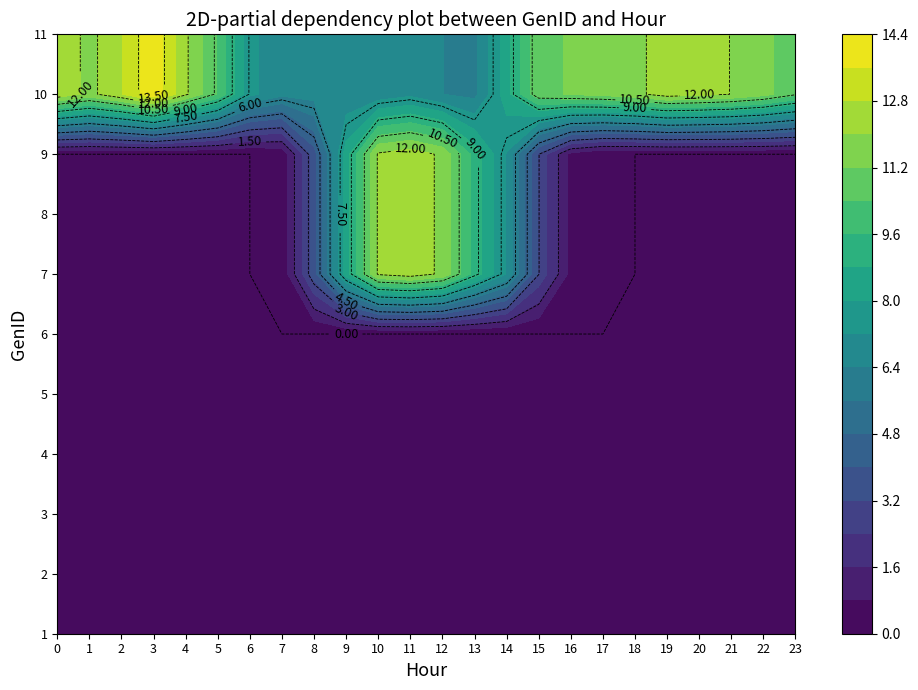

Reading right to left, transcribe all the data shown in this chart.

1: 23=0.0	22=0.0	21=0.0	20=0.0	19=0.0	18=0.0	17=0.0	16=0.0	15=0.0	14=0.0	13=0.0	12=0.0	11=0.0	10=0.0	9=0.0	8=0.0	7=0.0	6=0.0	5=0.0	4=0.0	3=0.0	2=0.0	1=0.0	0=0.0
2: 23=0.0	22=0.0	21=0.0	20=0.0	19=0.0	18=0.0	17=0.0	16=0.0	15=0.0	14=0.0	13=0.0	12=0.0	11=0.0	10=0.0	9=0.0	8=0.0	7=0.0	6=0.0	5=0.0	4=0.0	3=0.0	2=0.0	1=0.0	0=0.0
3: 23=0.0	22=0.0	21=0.0	20=0.0	19=0.0	18=0.0	17=0.0	16=0.0	15=0.0	14=0.0	13=0.0	12=0.0	11=0.0	10=0.0	9=0.0	8=0.0	7=0.0	6=0.0	5=0.0	4=0.0	3=0.0	2=0.0	1=0.0	0=0.0
4: 23=0.0	22=0.0	21=0.0	20=0.0	19=0.0	18=0.0	17=0.0	16=0.0	15=0.0	14=0.0	13=0.0	12=0.0	11=0.0	10=0.0	9=0.0	8=0.0	7=0.0	6=0.0	5=0.0	4=0.0	3=0.0	2=0.0	1=0.0	0=0.0
5: 23=0.0	22=0.0	21=0.0	20=0.0	19=0.0	18=0.0	17=0.0	16=0.0	15=0.0	14=0.0	13=0.0	12=0.0	11=0.0	10=0.0	9=0.0	8=0.0	7=0.0	6=0.0	5=0.0	4=0.0	3=0.0	2=0.0	1=0.0	0=0.0
6: 23=0.0	22=0.0	21=0.0	20=0.0	19=0.0	18=0.0	17=0.0	16=0.0	15=0.0	14=0.0	13=0.0	12=0.0	11=0.0	10=0.0	9=0.0	8=0.0	7=0.0	6=0.0	5=0.0	4=0.0	3=0.0	2=0.0	1=0.0	0=0.0
7: 23=0.0	22=0.0	21=0.0	20=0.0	19=0.0	18=0.0	17=0.0	16=0.5	15=3.0	14=7.1	13=9.3	12=11.8	11=12.5	10=12.1	9=8.4	8=3.6	7=0.2	6=0.0	5=0.0	4=0.0	3=0.0	2=0.0	1=0.0	0=0.0
8: 23=0.0	22=0.0	21=0.0	20=0.0	19=0.0	18=0.0	17=0.0	16=0.5	15=3.0	14=7.1	13=9.3	12=11.8	11=12.5	10=12.1	9=8.4	8=3.6	7=0.2	6=0.0	5=0.0	4=0.0	3=0.0	2=0.0	1=0.0	0=0.0
9: 23=0.0	22=0.0	21=0.0	20=0.0	19=0.0	18=0.0	17=0.0	16=0.5	15=3.0	14=7.1	13=9.3	12=11.8	11=12.5	10=12.1	9=8.4	8=3.6	7=0.2	6=0.0	5=0.0	4=0.0	3=0.0	2=0.0	1=0.0	0=0.0
10: 23=10.6	22=11.5	21=12.0	20=12.2	19=12.4	18=11.8	17=11.5	16=11.3	15=11.0	14=8.5	13=6.2	12=6.4	11=7.0	10=6.7	9=6.6	8=6.7	7=6.6	6=7.4	5=10.3	4=12.1	3=14.2	2=12.7	1=11.7	0=12.6
11: 23=10.6	22=11.5	21=12.0	20=12.2	19=12.4	18=11.8	17=11.5	16=11.3	15=11.0	14=8.5	13=6.2	12=6.4	11=7.0	10=6.7	9=6.6	8=6.7	7=6.6	6=7.4	5=10.3	4=12.1	3=14.2	2=12.7	1=11.7	0=12.6